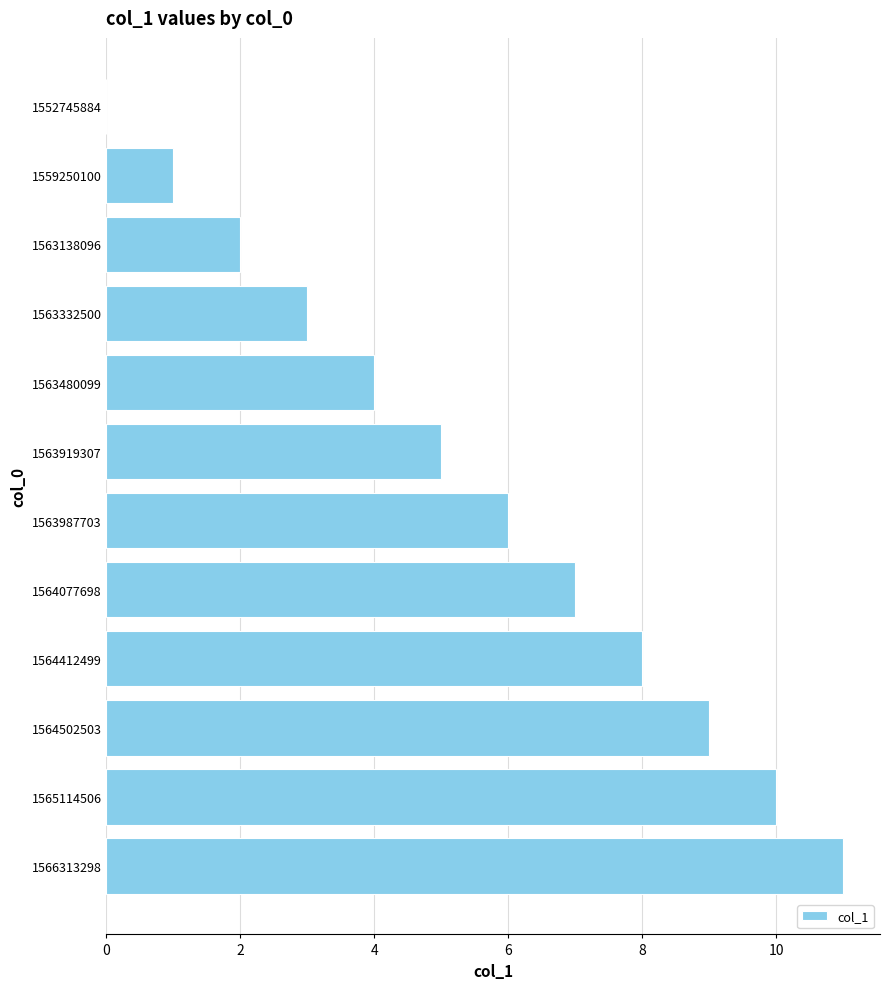

How many positive values are there?

11